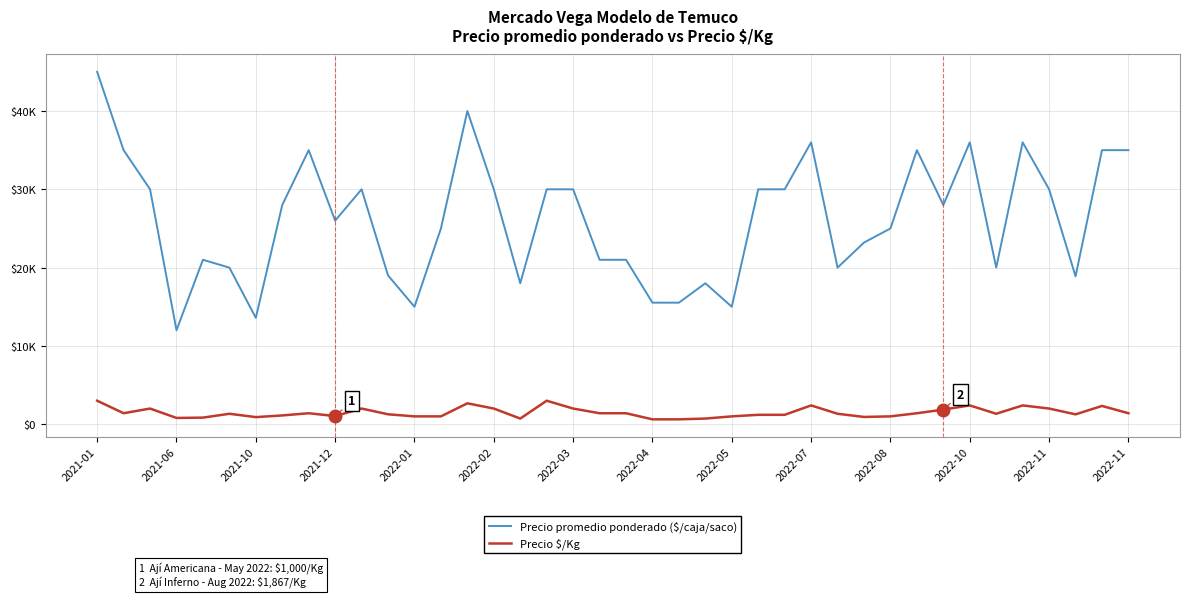

What are all the series names shown in the legend?

Precio promedio ponderado ($/caja/saco), Precio $/Kg